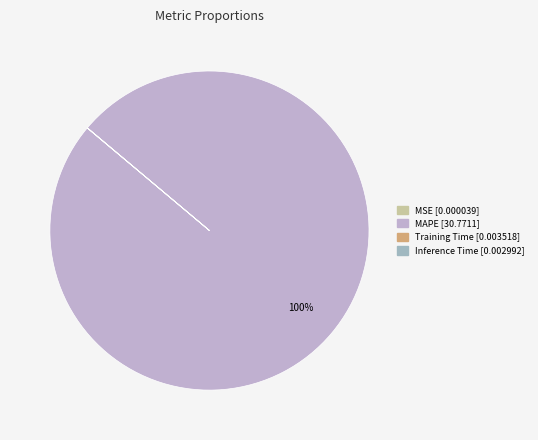

Is there a majority slice in this chart?

Yes